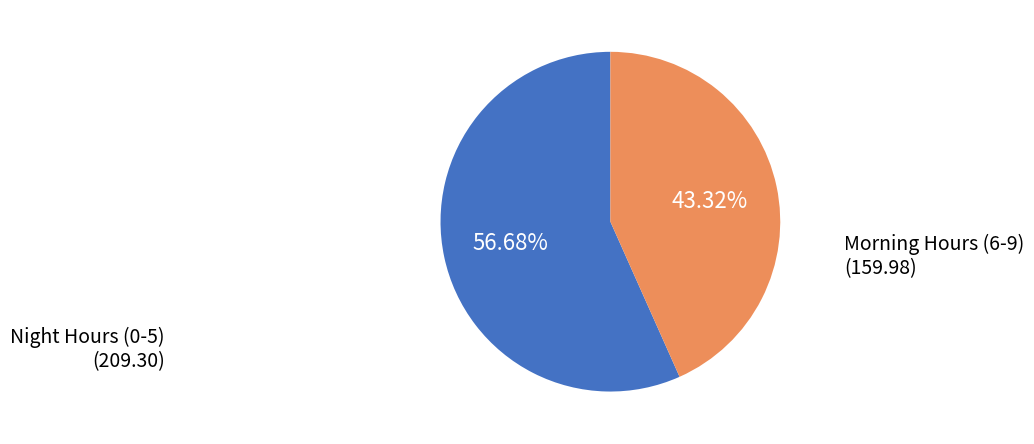

Is there a majority slice in this chart?

Yes